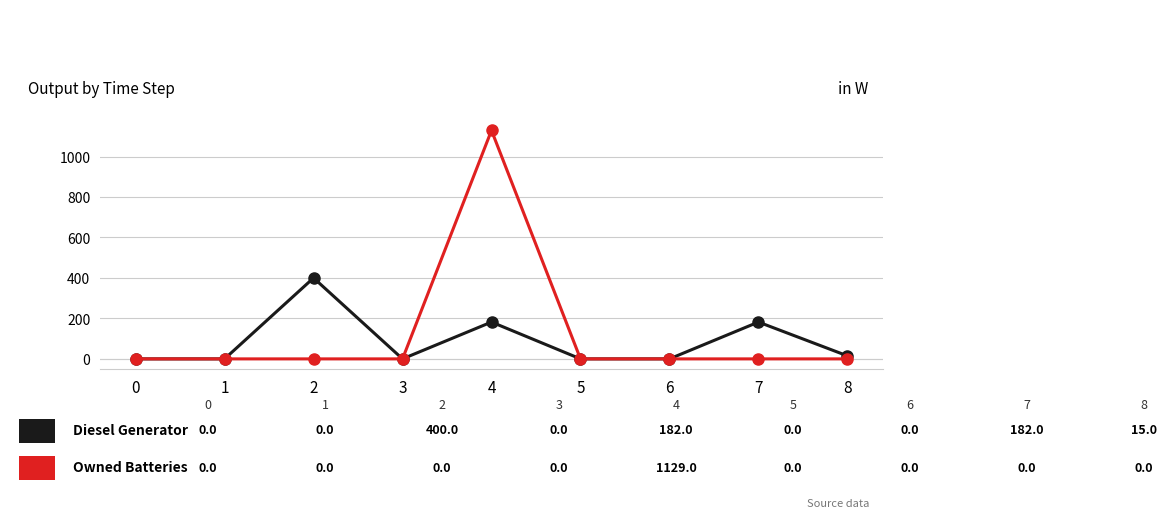

What is the maximum value shown in the chart?

1129